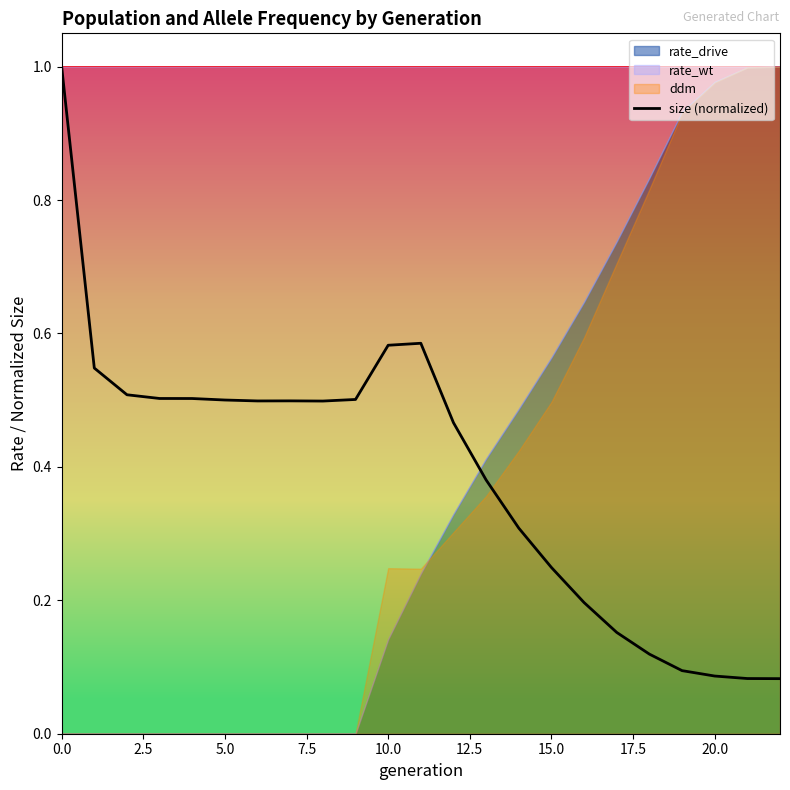

What value does the data have at 5.0?

0.5